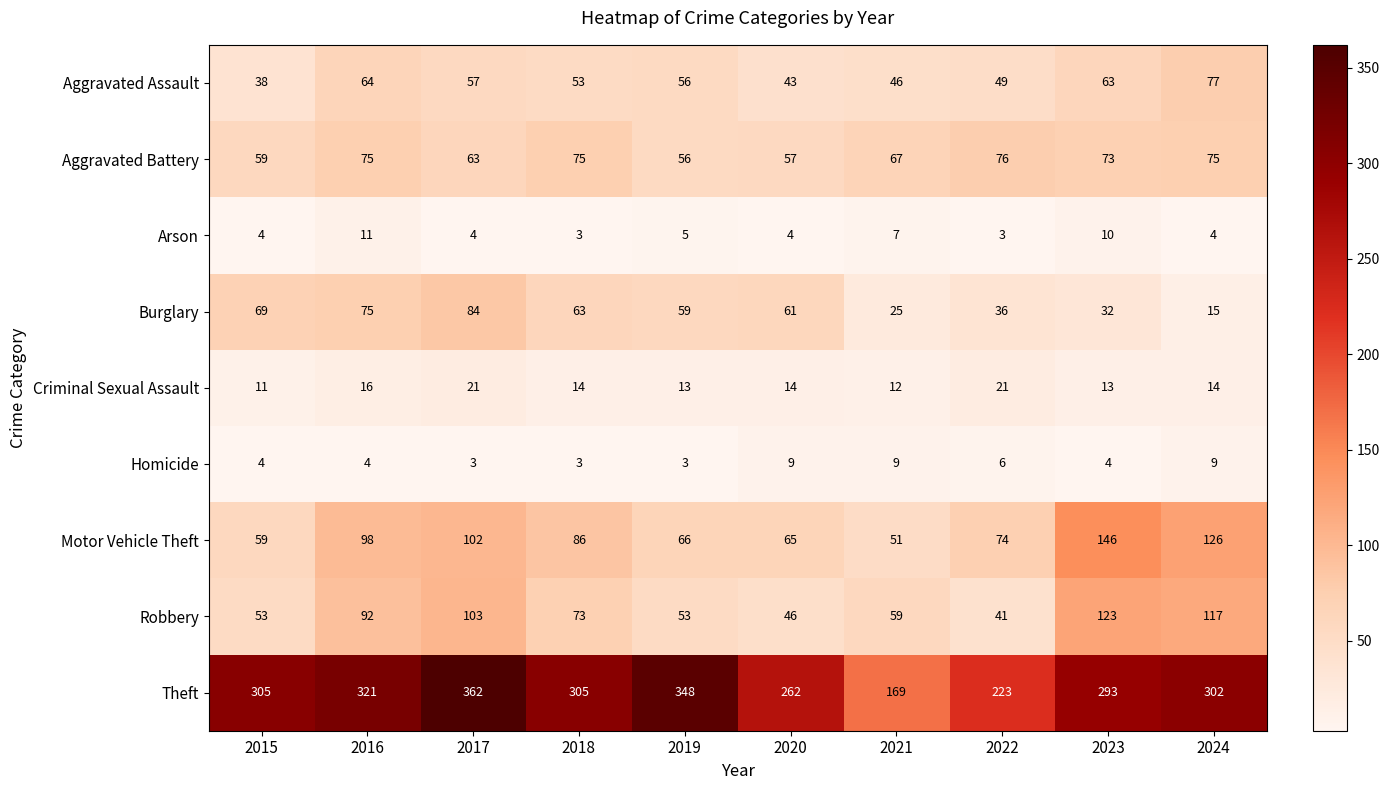

What is the lowest value of the Homicide series?

3